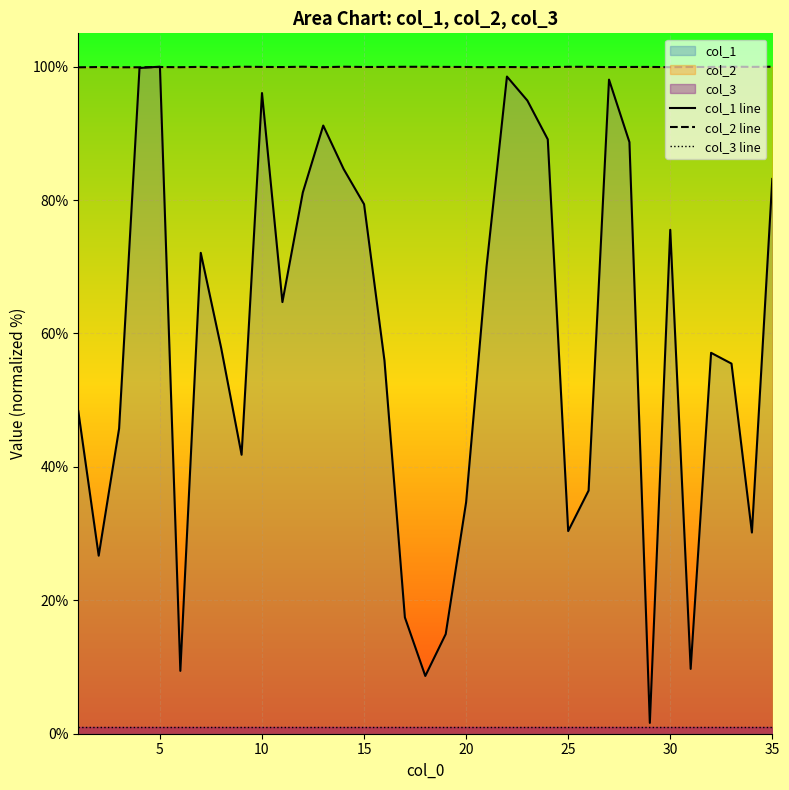

What is the difference between the maximum and minimum values in the col_2 line series?

0.1